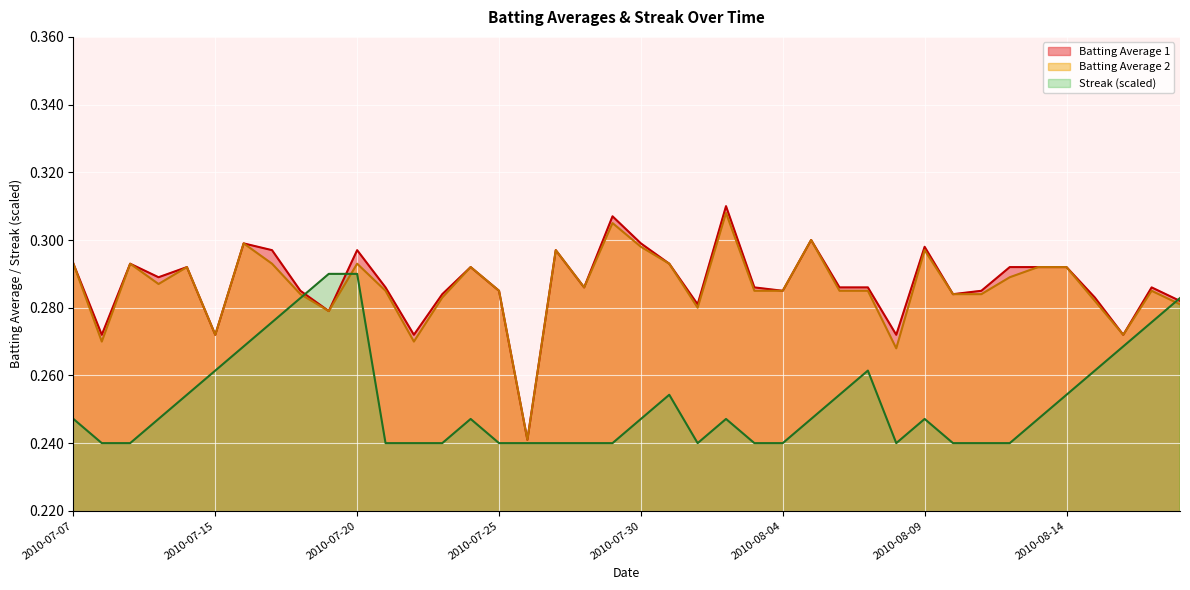

Which series ends up on top after the final intersection of Streak and Batting Average 1?

Streak